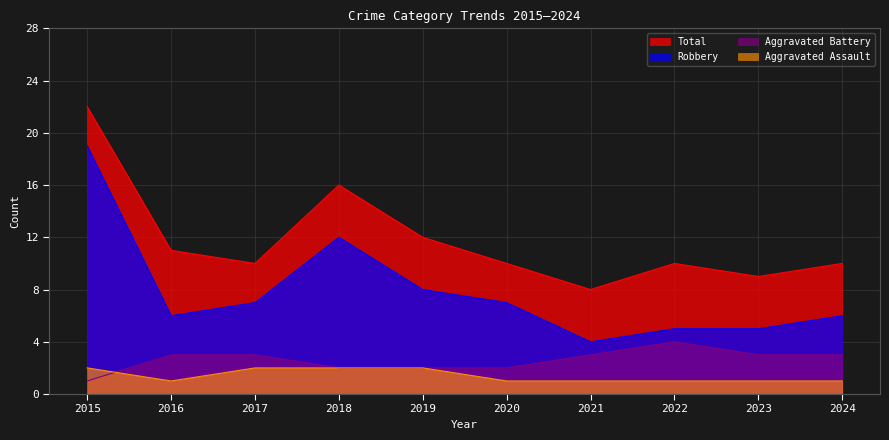

Reading right to left, what are all the values shown in this chart?

Aggravated Assault: 1	1	1	1	1	2	2	2	1	2
Aggravated Battery: 3	3	4	3	2	2	2	3	3	1
Robbery: 6	5	5	4	7	8	12	7	6	19
Total: 10	9	10	8	10	12	16	10	11	22